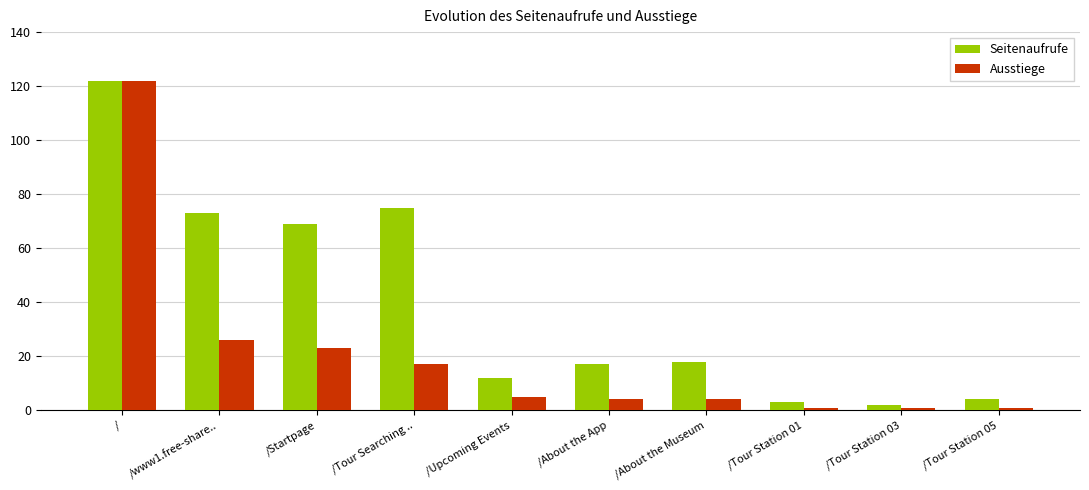

How many groups of bars are there?

10